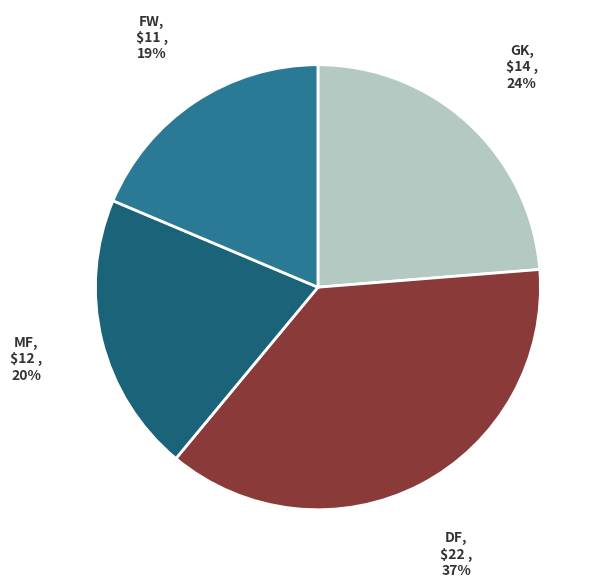

To the nearest percent, what percentage of the pie is FW?

19%